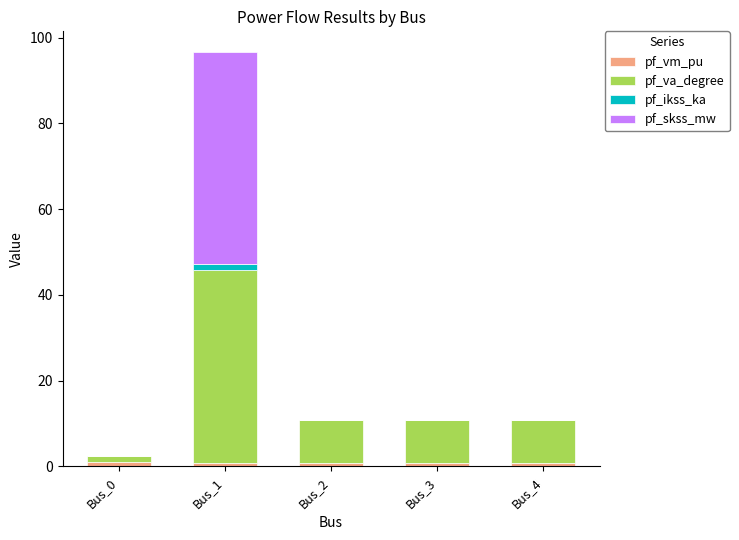

Are the bars grouped side by side (vs. stacked)?

No